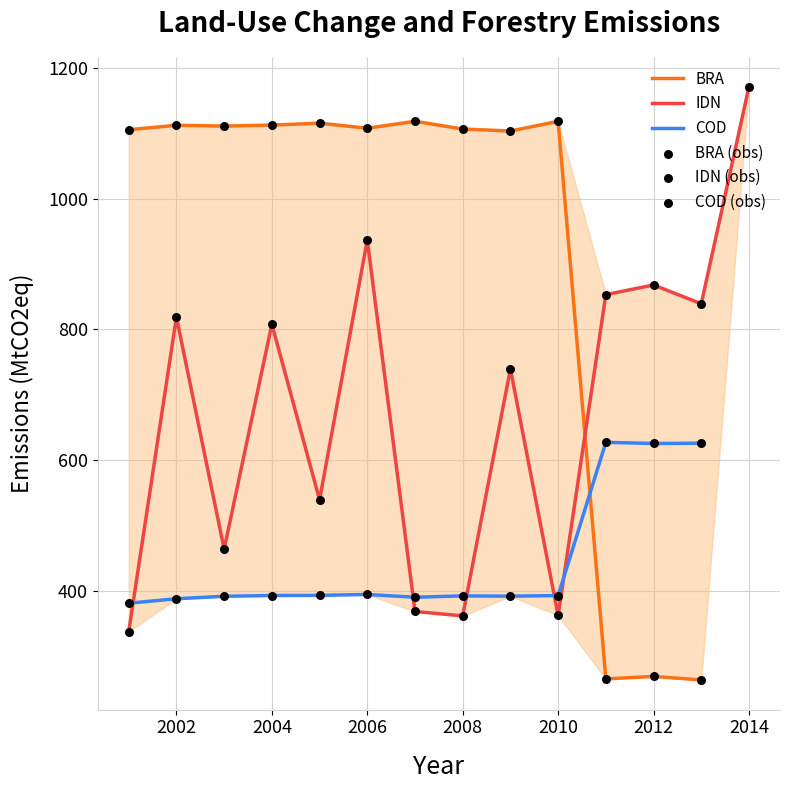

Which series has the largest total across all categories?

BRA